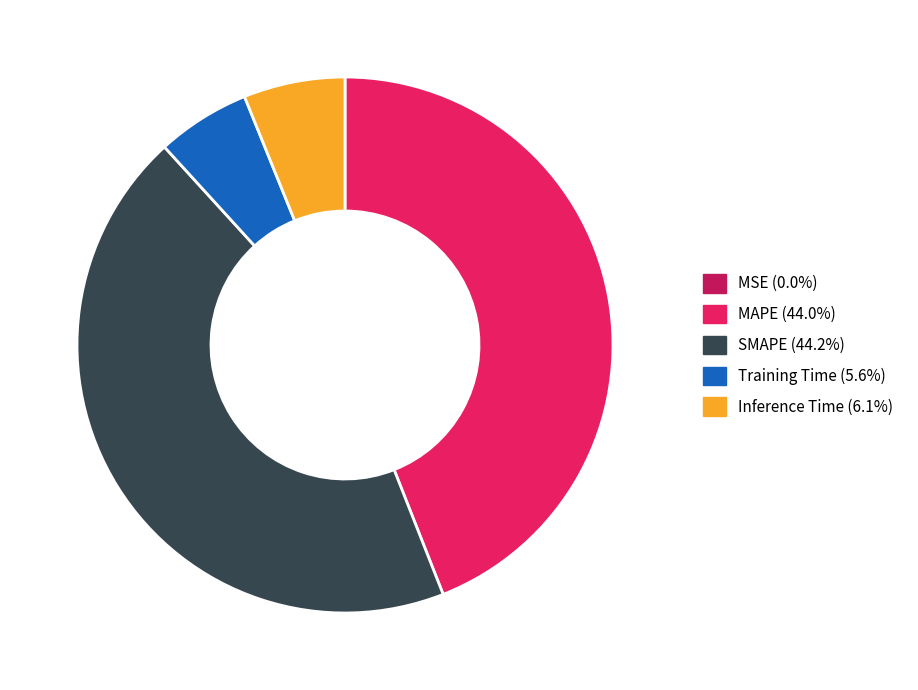

Is there a majority slice in this chart?

No